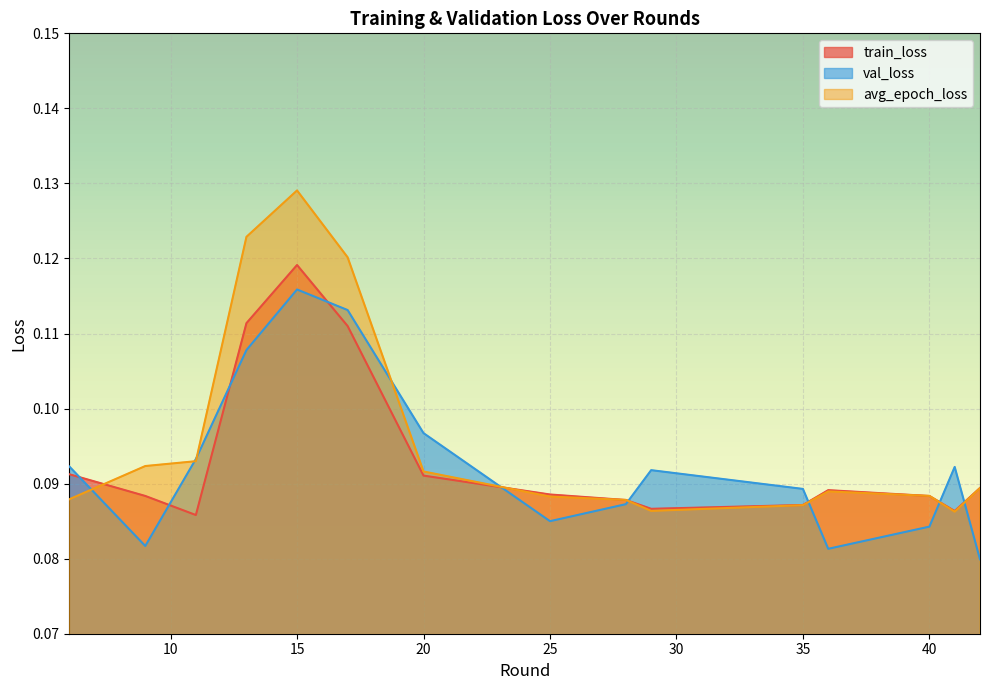

Which series has the widest spread of values?

avg_epoch_loss